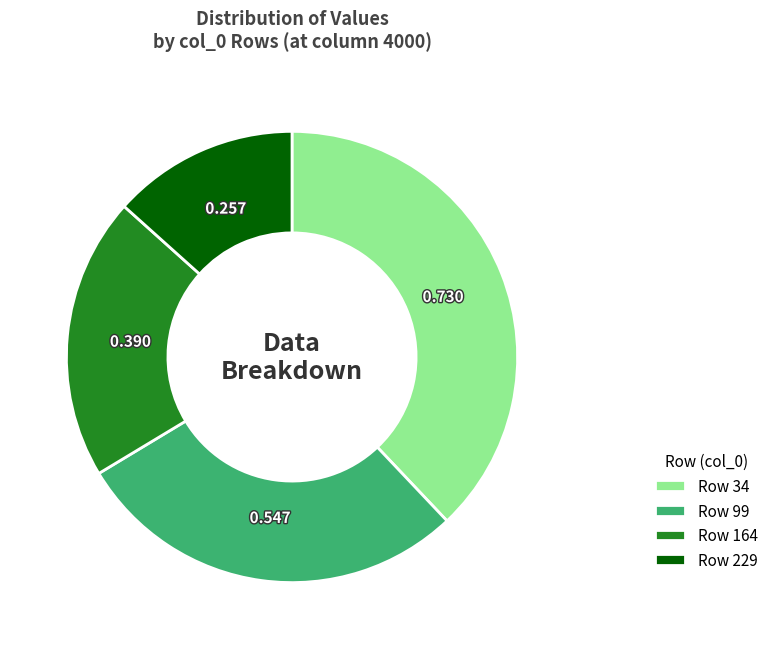

Combined, do Row 164 and Row 34 account for over 50%?

Yes